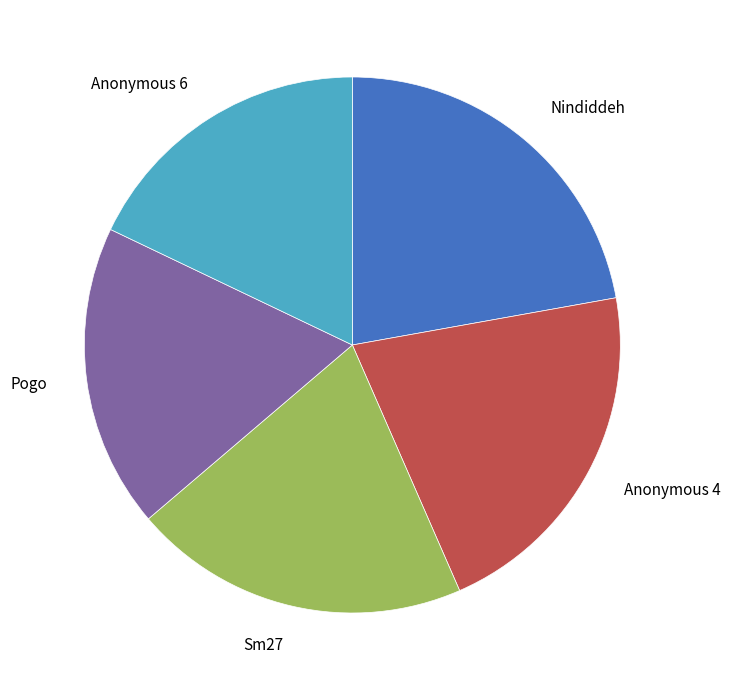

How many slices are in this pie chart?

5